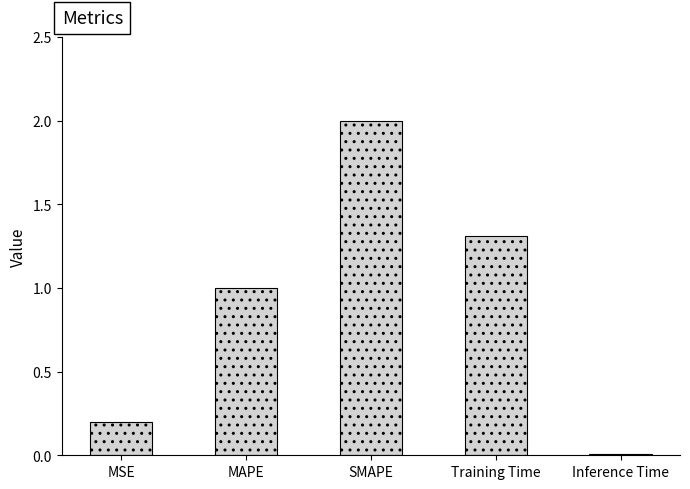

What is the change in value from MSE to Inference Time?

-0.2